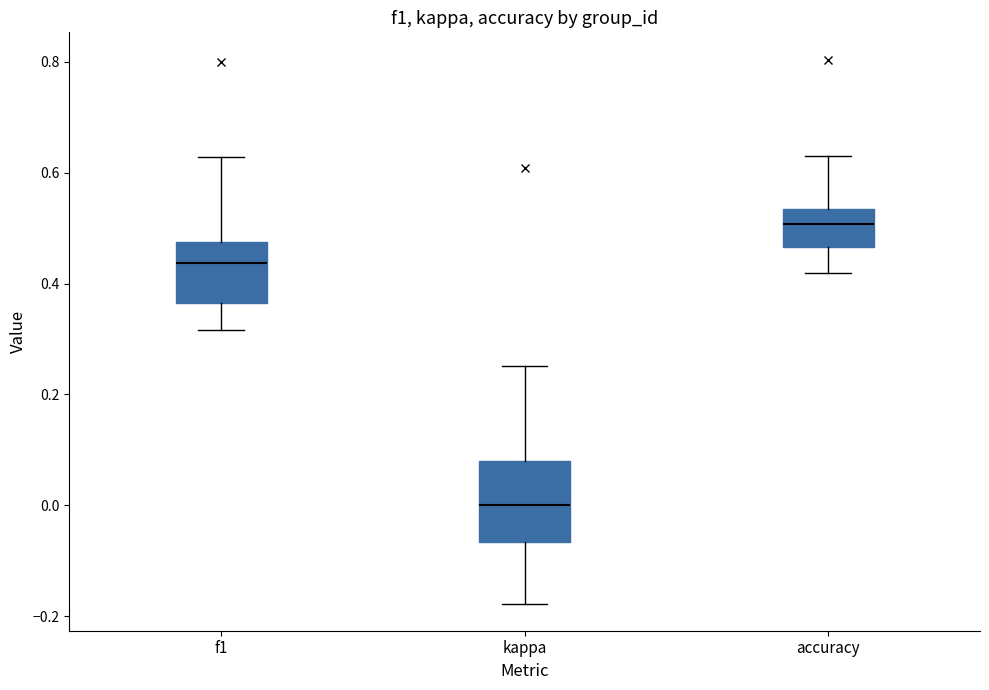

Reading left to right, transcribe this box plot: for each box, give where its median line is, the range the box spans, and where its two whiskers end, as read against the y-axis. The values are not printed on the chart, so give them approximately, as read against the axis.

f1: median 0.44, box 0.36 to 0.48, whiskers 0.32 to 0.62
kappa: median 0.00, box -0.06 to 0.08, whiskers -0.18 to 0.26
accuracy: median 0.50, box 0.46 to 0.54, whiskers 0.42 to 0.62